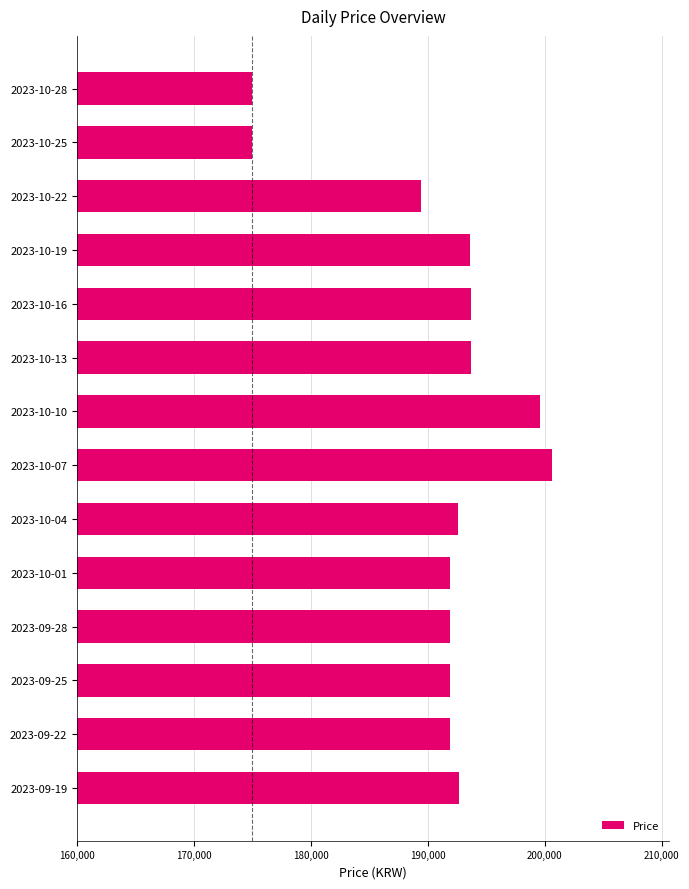

What is the difference between the maximum and minimum values?

25633.3